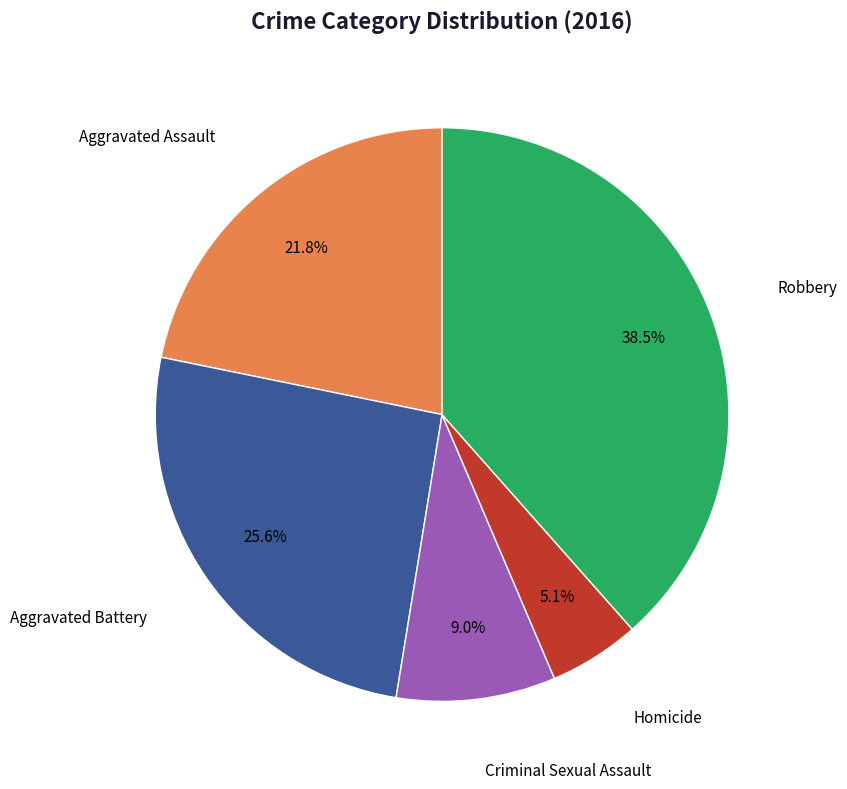

How much of the chart is everything except Criminal Sexual Assault?

91.0%